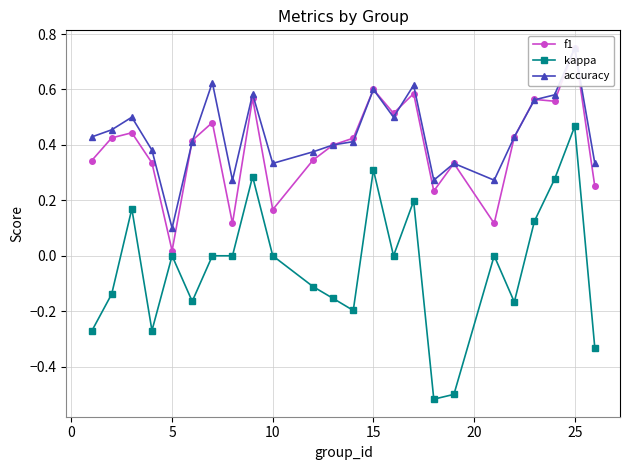

True or false: kappa has more than 1 points higher than both neighbors.

True